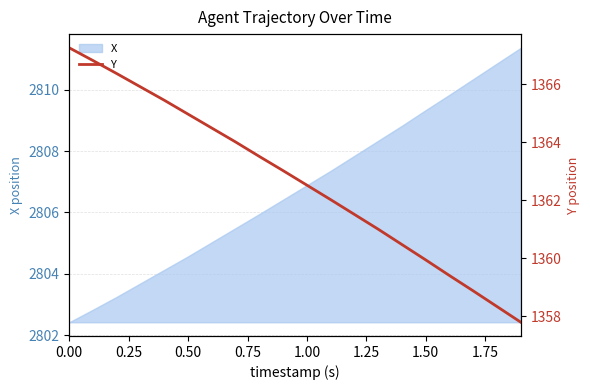

What is the highest value of the X series?

2811.4